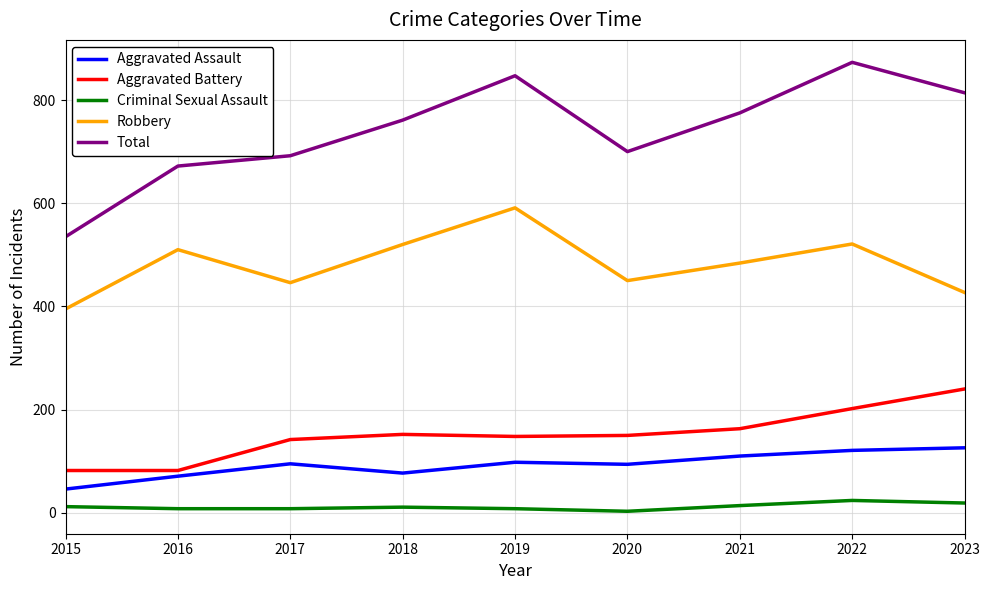

The value of Robbery at 2018 is 274. True or false?

False